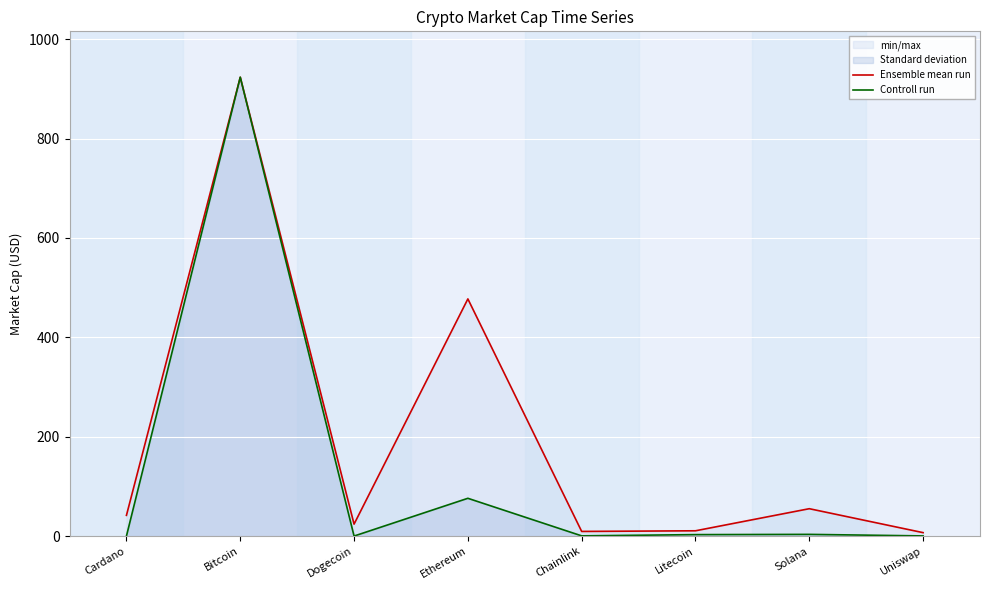

True or false: Controll run and Ensemble mean run cross at least once.

False